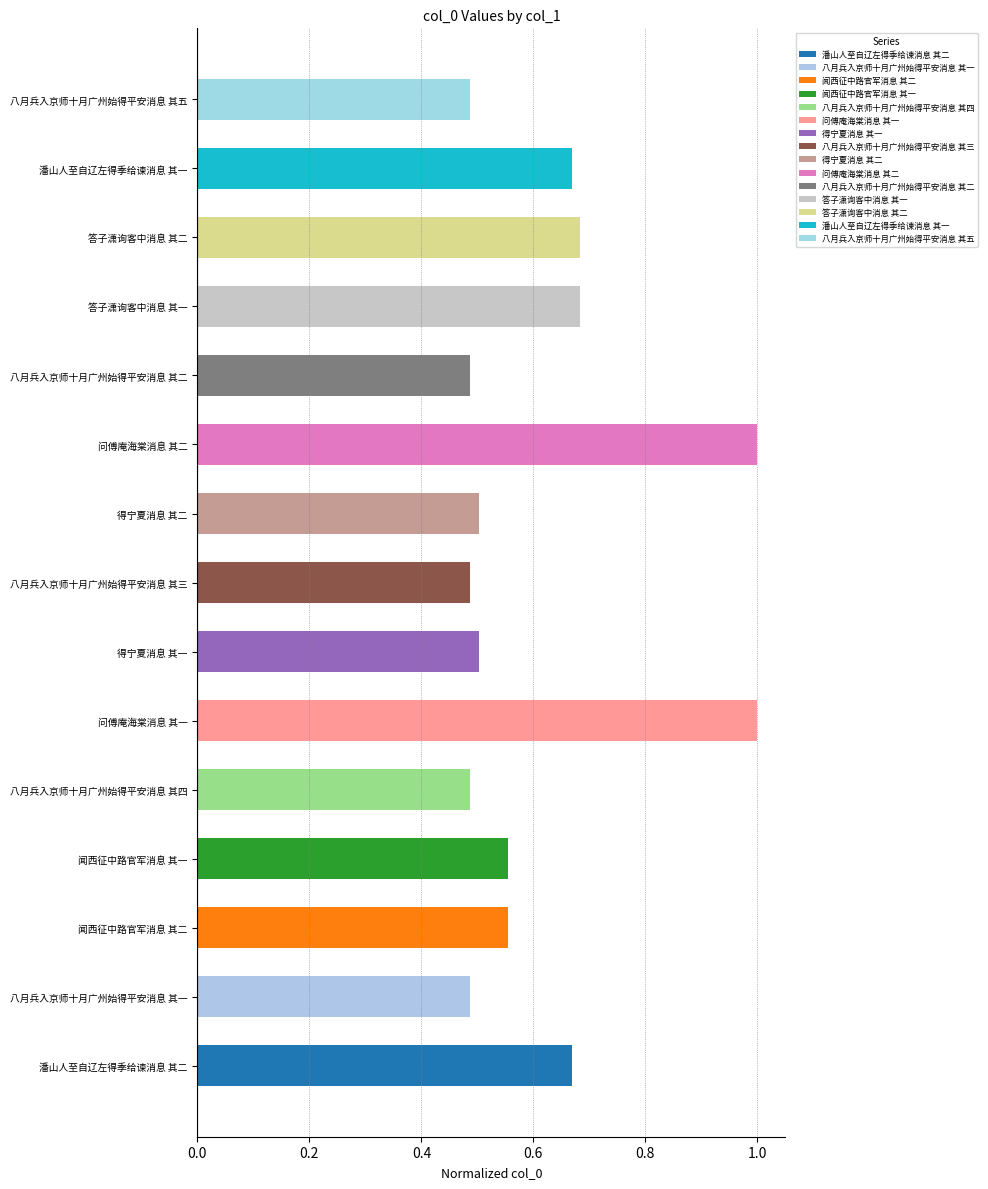

The chart shows a value of 0.2 at 问傅庵海棠消息 其二. True or false?

False